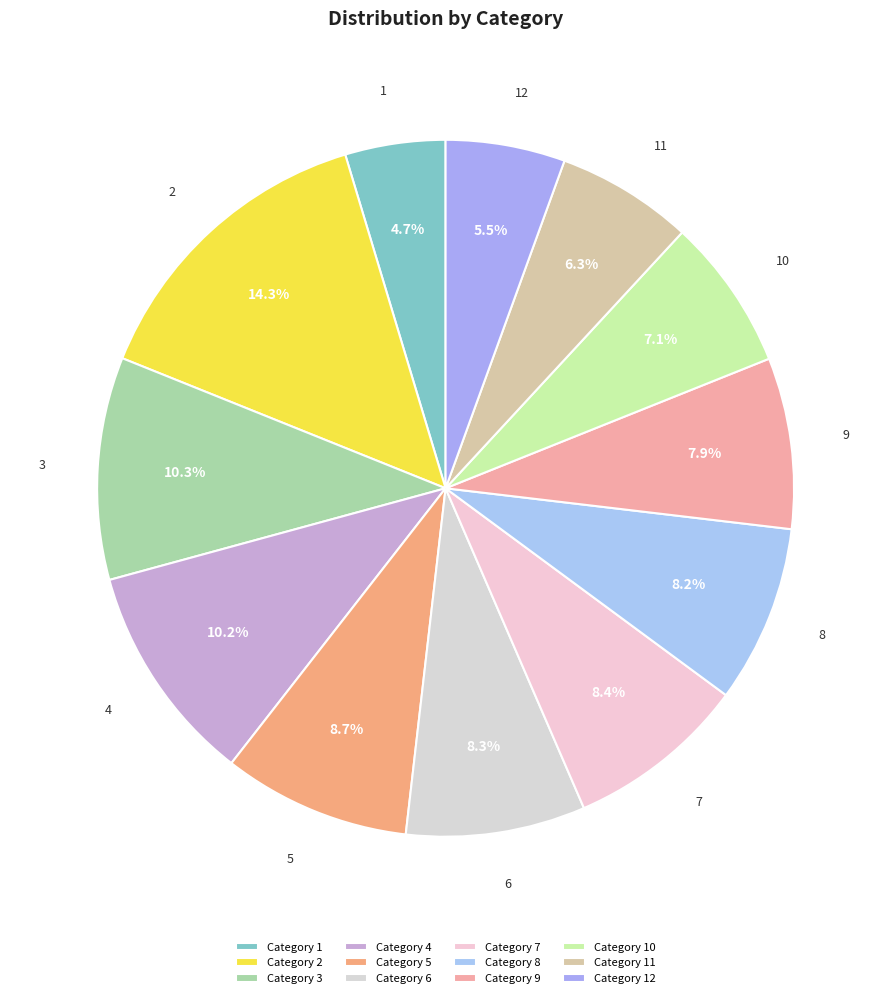

How many segments does this pie chart have?

12